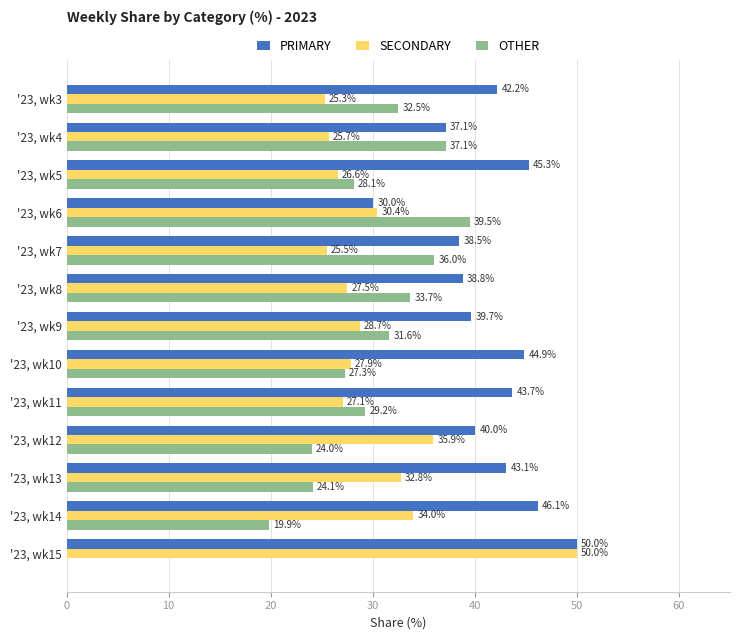

The value of OTHER at '23, wk14 is 19.9. True or false?

True